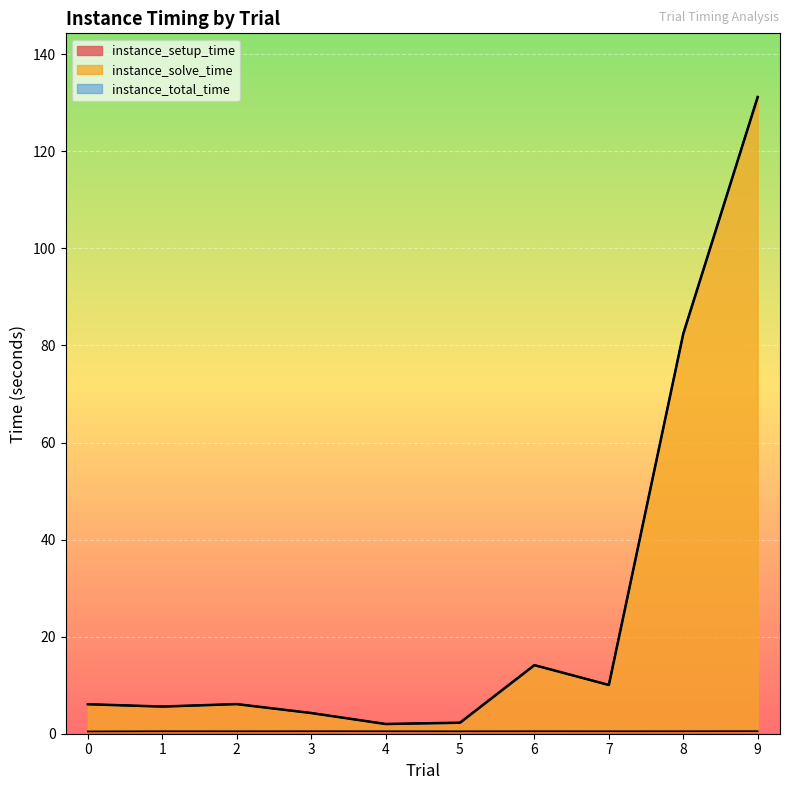

True or false: instance_solve_time and instance_setup_time intersect in this chart.

False